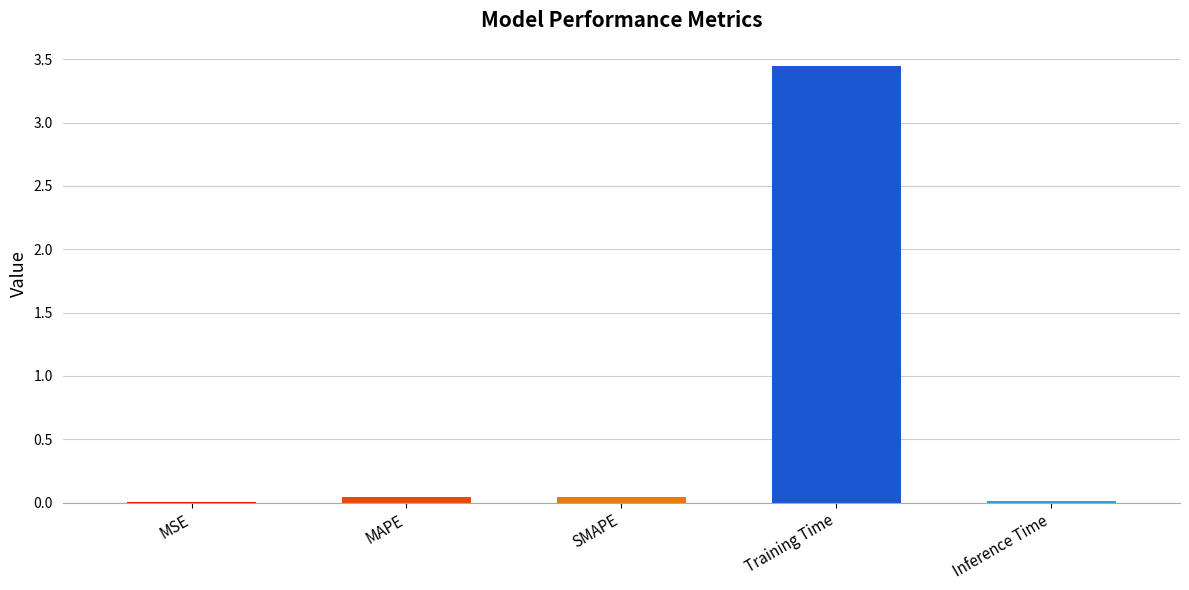

Which has a higher value, SMAPE or MSE?

SMAPE